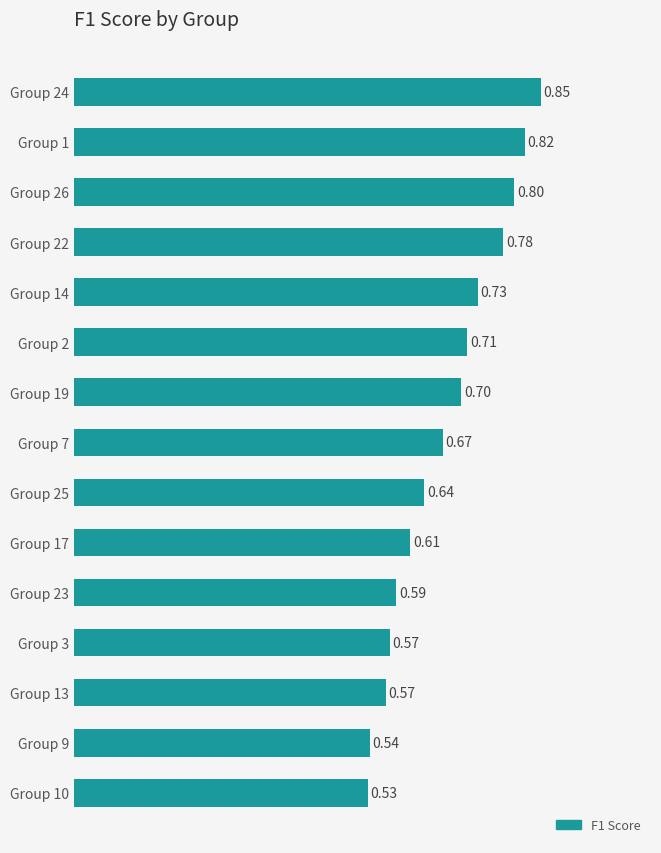

What is the change in value from Group 17 to Group 19?

+0.1